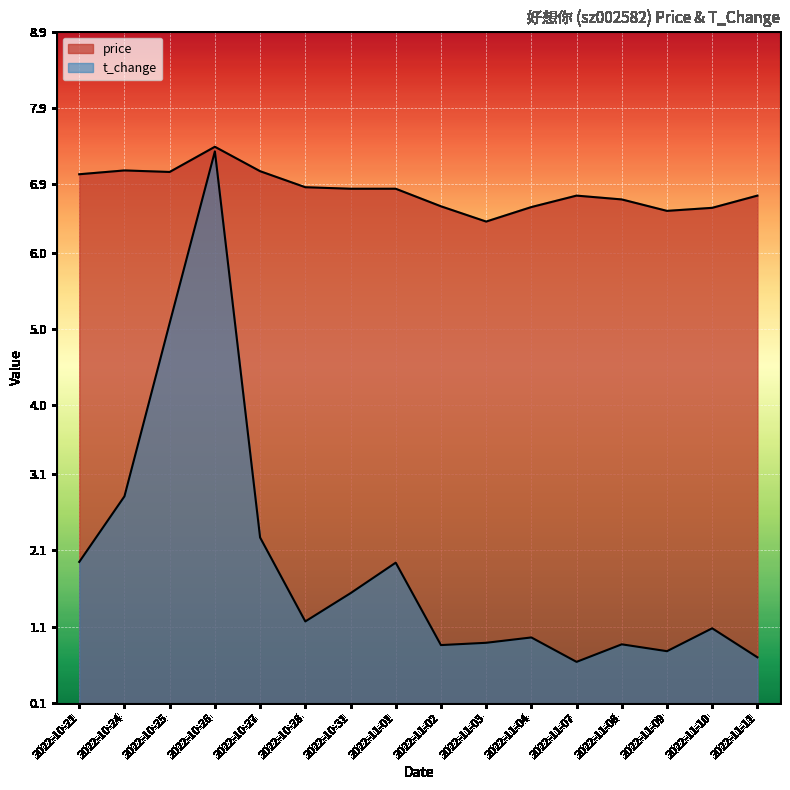

Is the value of t_change at 2022-10-28 greater than the value of price at 2022-10-27?

No